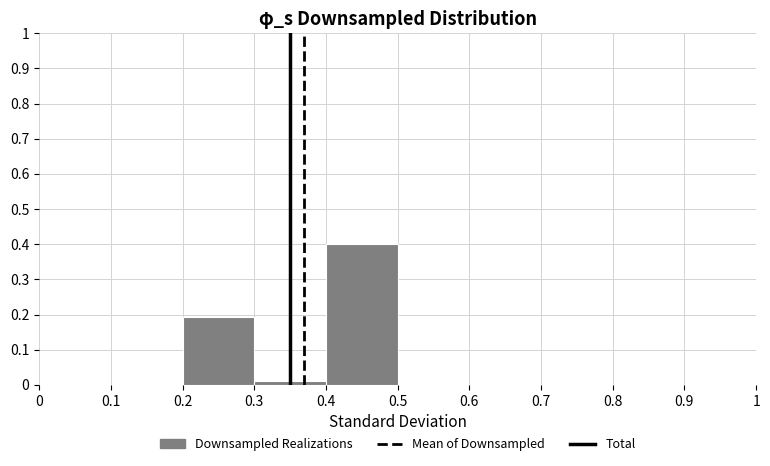

Reading left to right, list every bar in this chart as the range it spans on the x-axis followed by its height. The values are not printed on the chart, so give them approximately, as read against the axis.

0 to 0.1: 0
0.1 to 0.2: 0
0.2 to 0.3: 0.19
0.3 to 0.4: 0.01
0.4 to 0.5: 0.40
0.5 to 0.6: 0
0.6 to 0.7: 0
0.7 to 0.8: 0
0.8 to 0.9: 0
0.9 to 1: 0